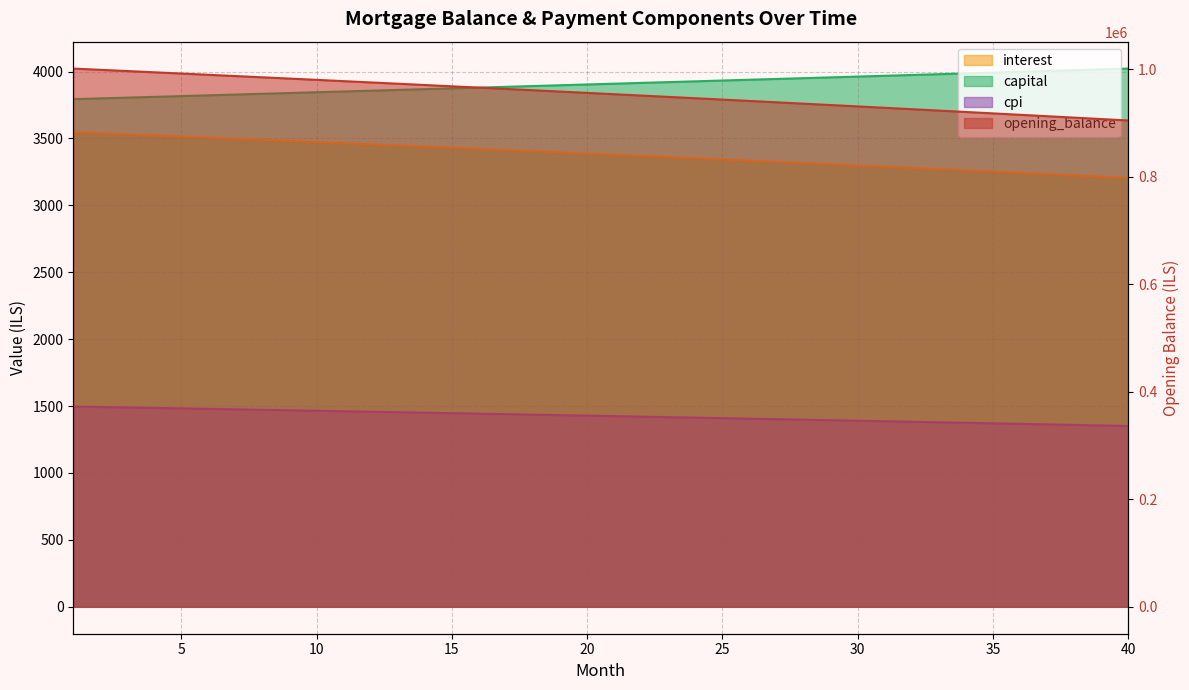

Read the capital value at 37.

4003.9